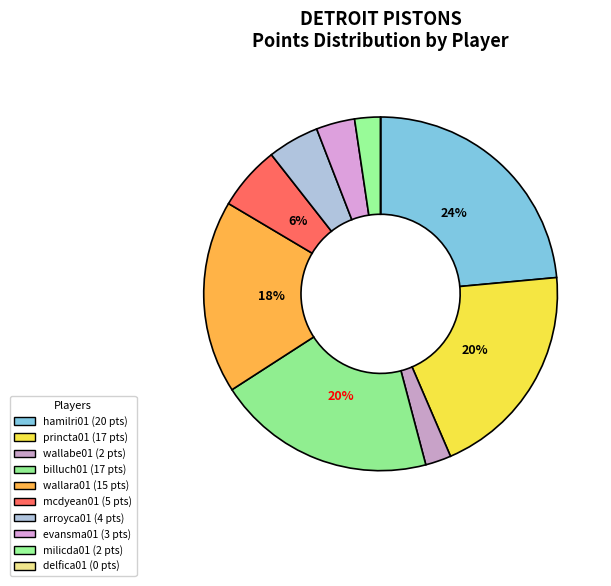

True or false: arroyca01 accounts for 5% of the total.

True